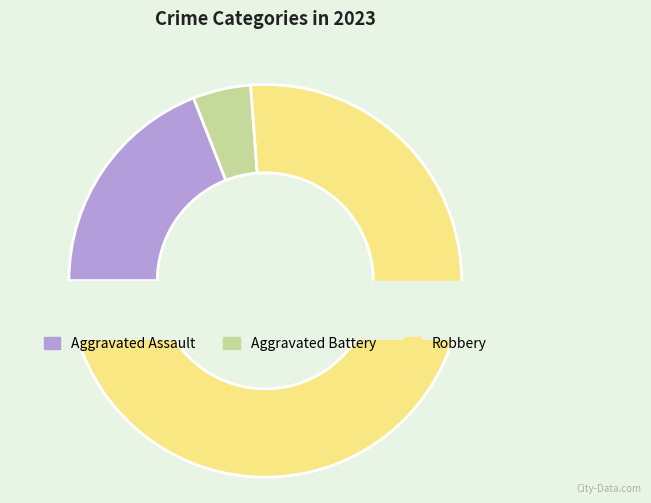

To the nearest percent, what portion does Robbery represent?

76%